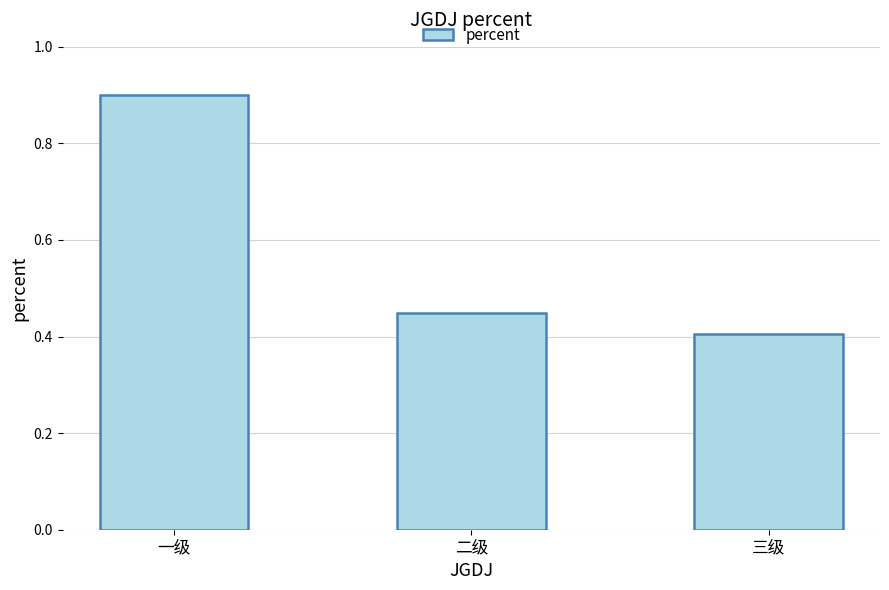

What is the approximate value at 一级?

0.9